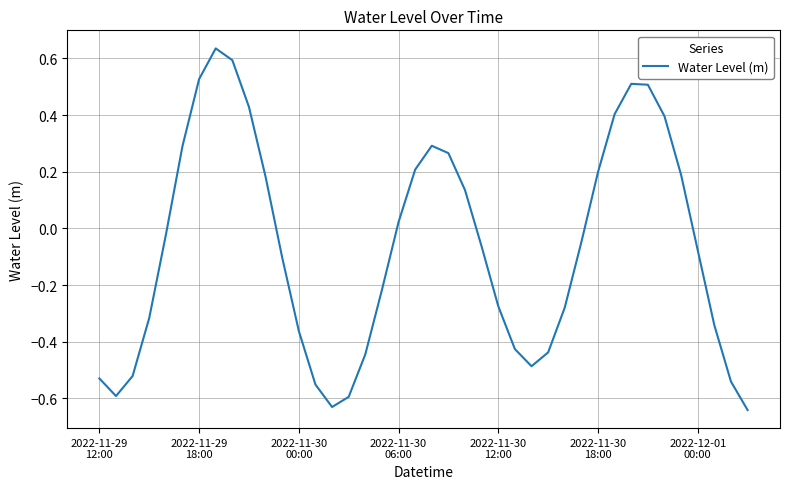

What is the difference between the maximum and minimum values?

1.3